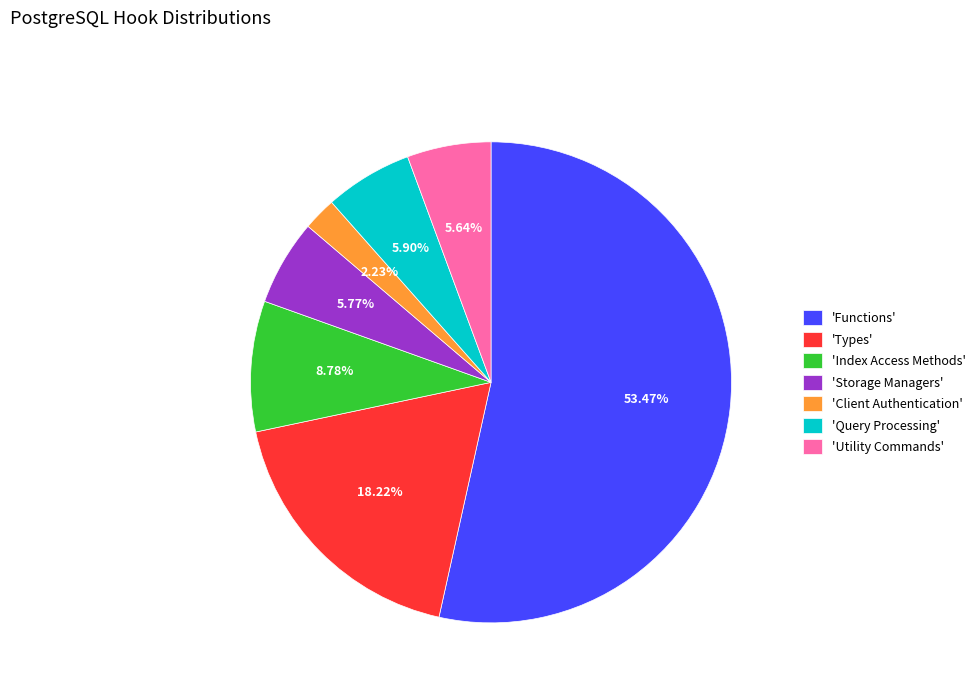

Do 'Functions' and 'Utility Commands' together represent more than half of the pie?

Yes